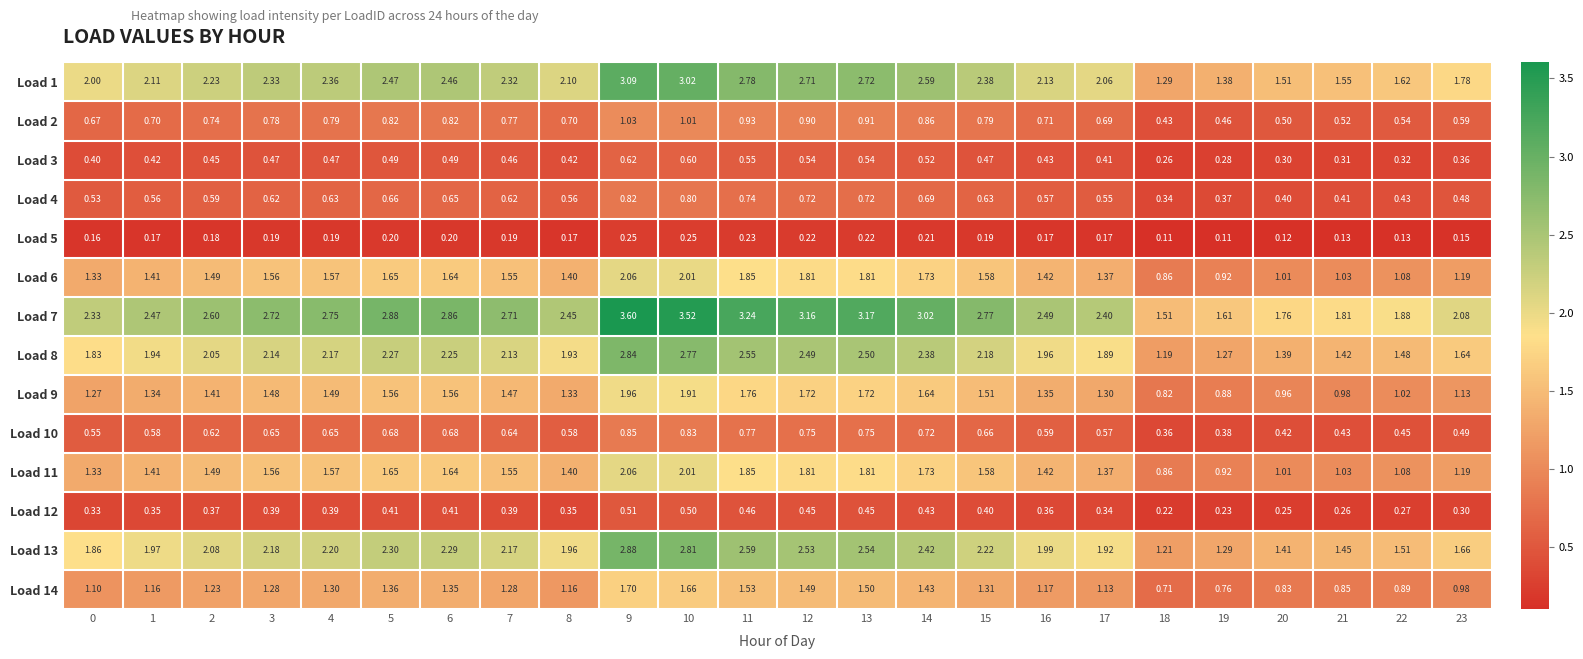

Is the value of Load 13 at 21 greater than the value of Load 10 at 10?

Yes